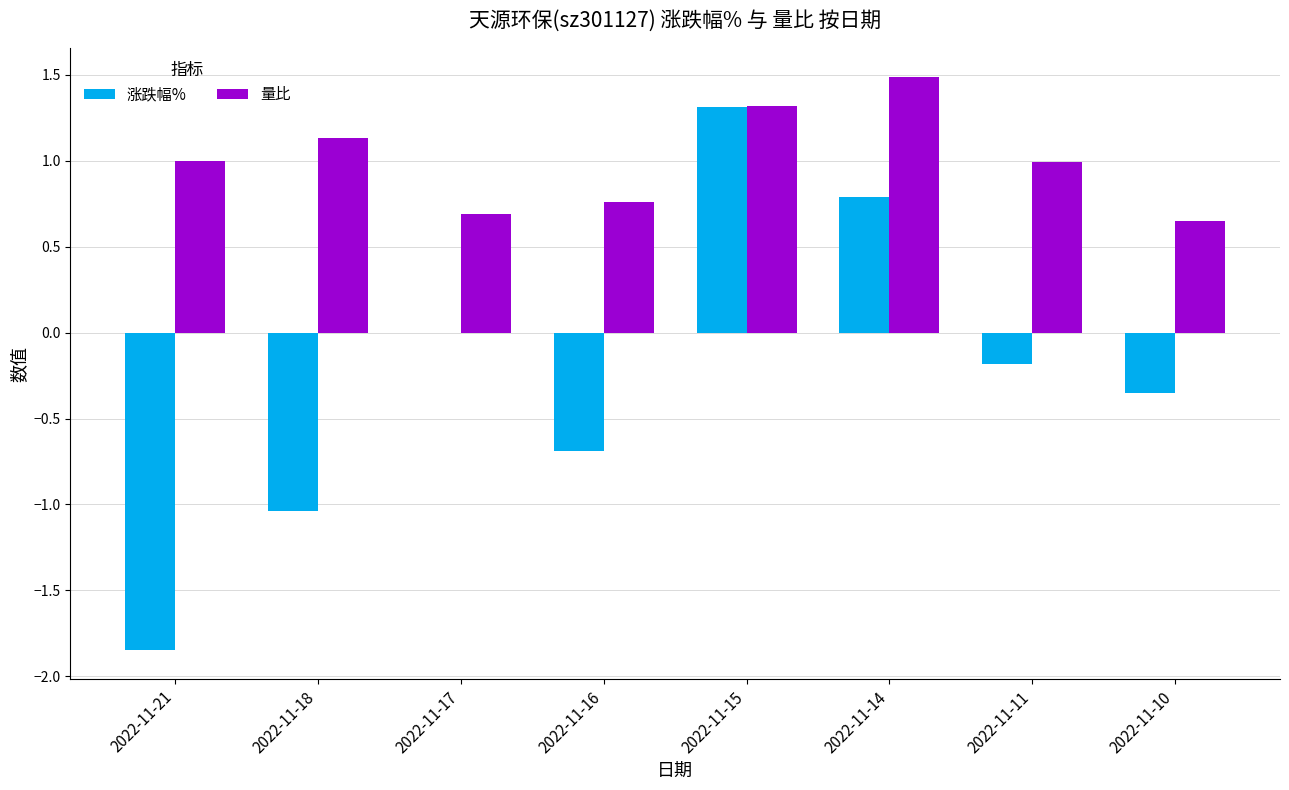

Which category has the highest value across all series?

2022-11-14